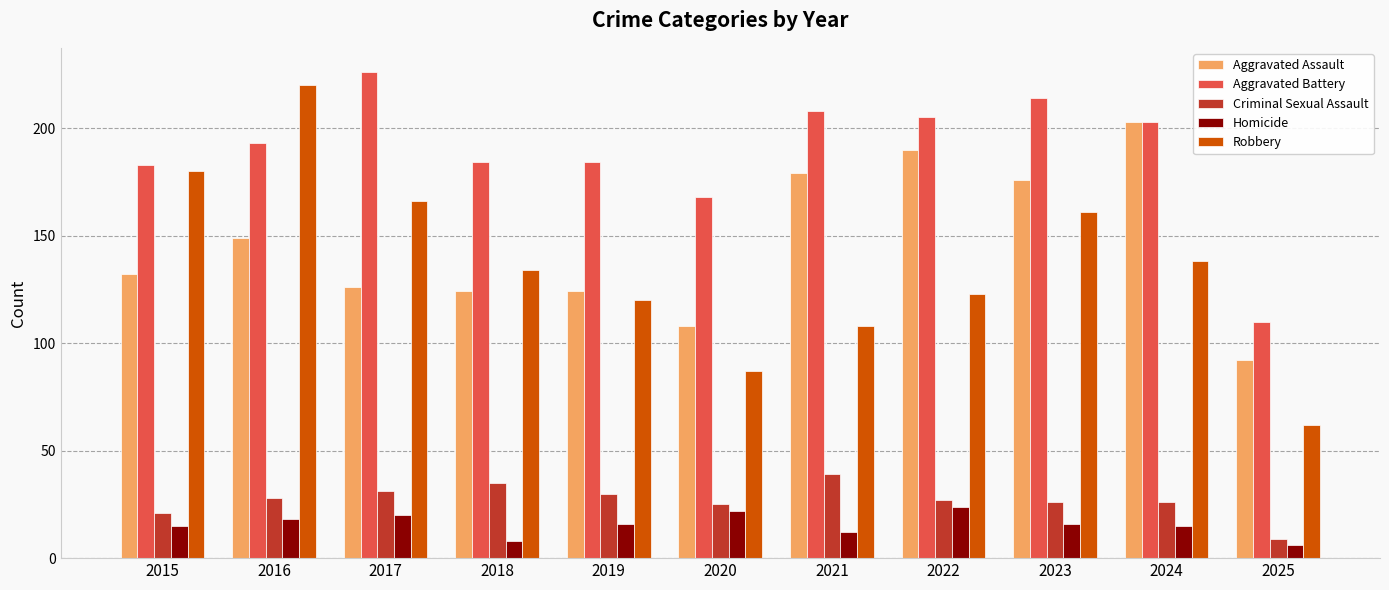

What is the difference between the maximum and second lowest values in the Homicide series?

16